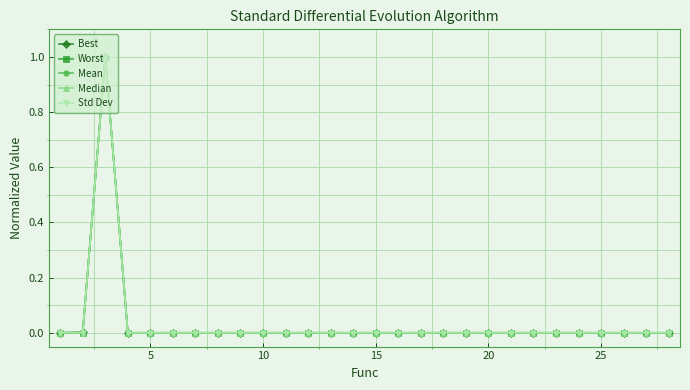

Count the number of categories in the chart.

28